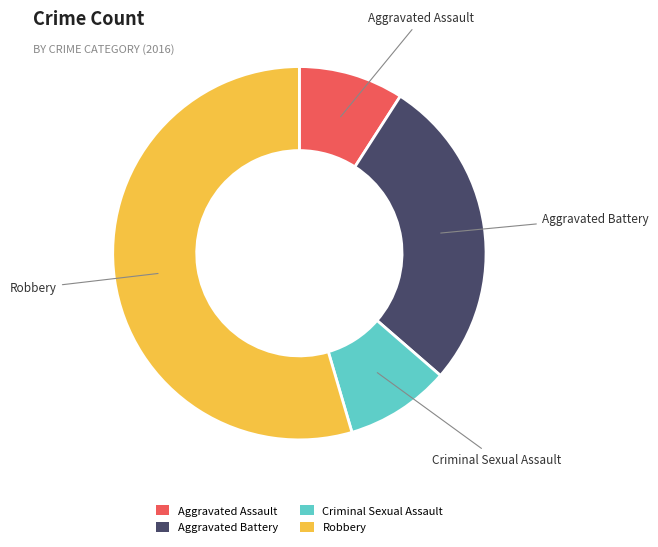

Is it true that Aggravated Assault is 20% of the pie?

False